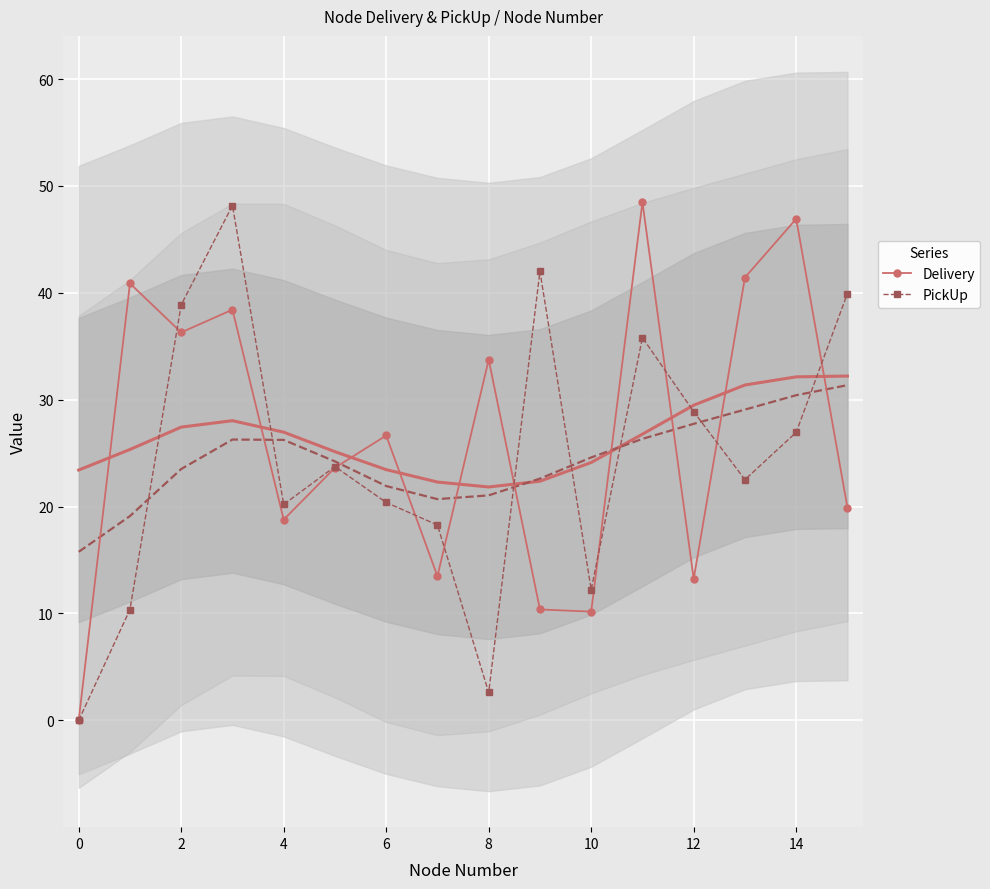

True or false: PickUp has a value of 36.4 at 6.

False